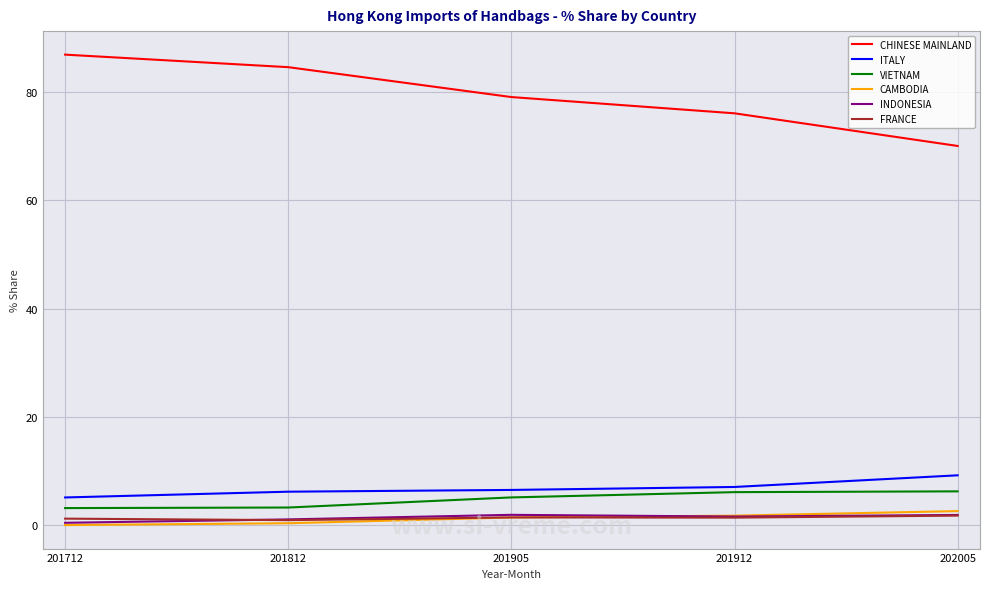

The ITALY series shows 6.2 at 201812. True or false?

True